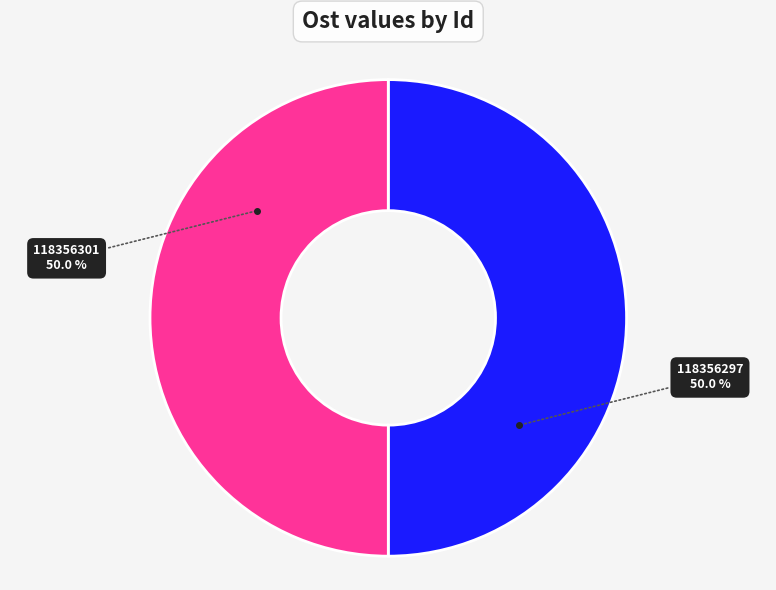

Approximately how many times larger is the value at 118356297 compared to 118356301?

1.0